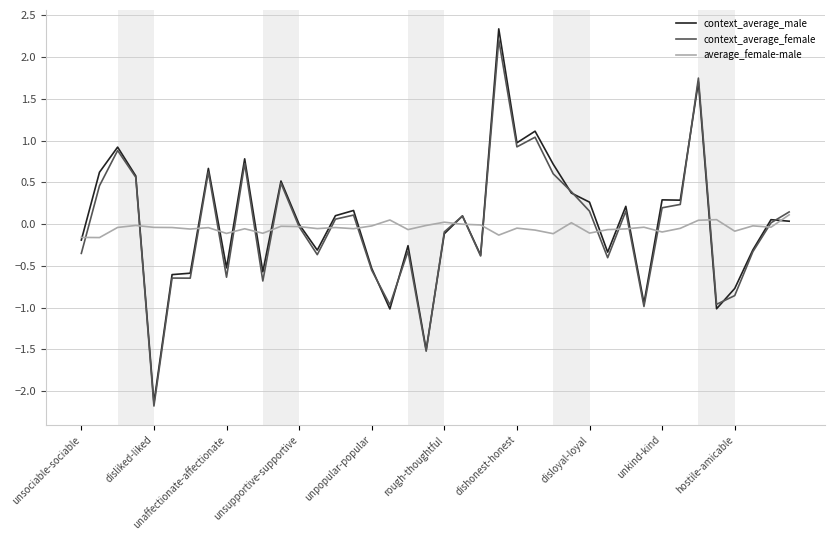

Which series has the widest spread of values?

context_average_male